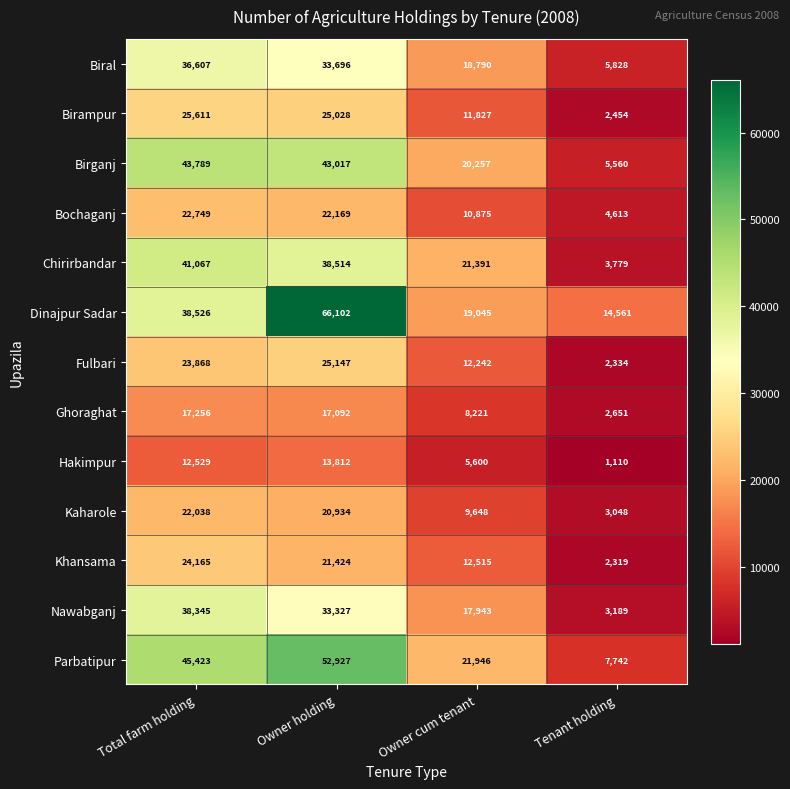

What is the total value across all series at Owner cum tenant?

190300